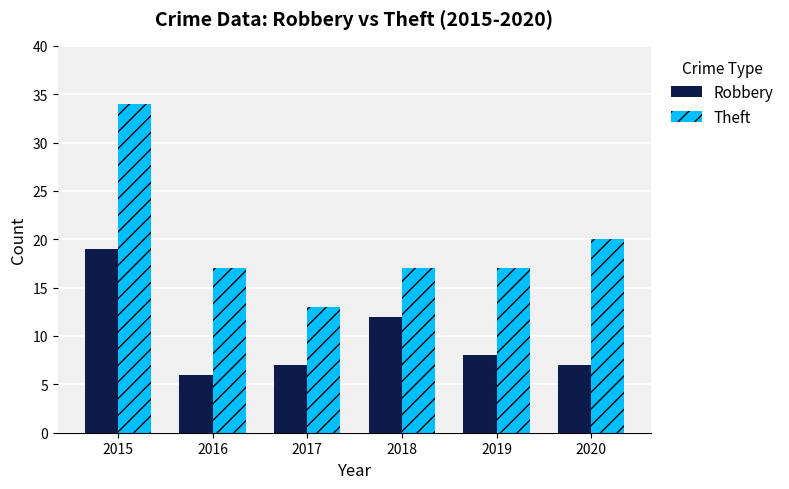

At 2020, list the series in order from smallest to largest.

Robbery, Theft